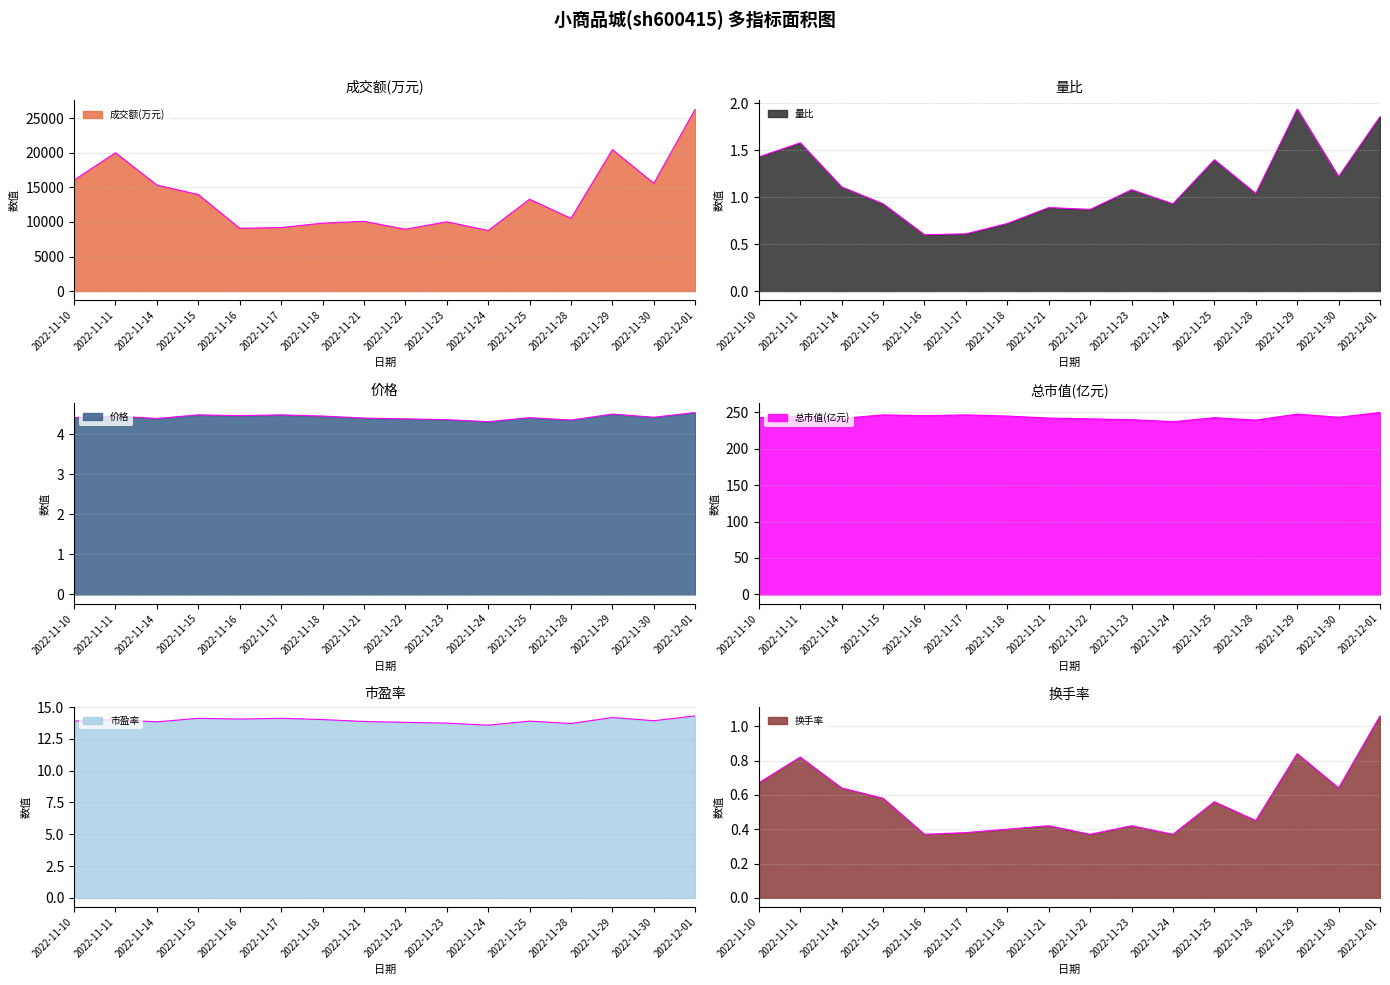

In 换手率, how many points are higher than both neighbors (excluding endpoints)?

5